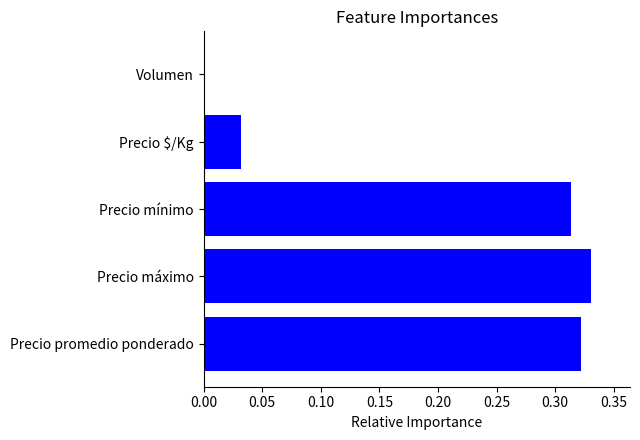

The value at Volumen is 0.0. True or false?

True